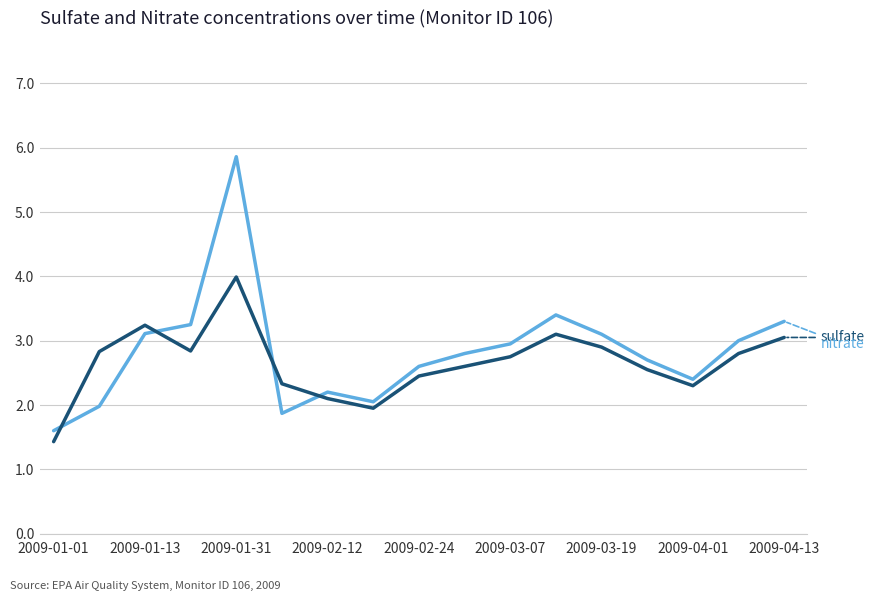

What is the greatest value displayed?

5.9